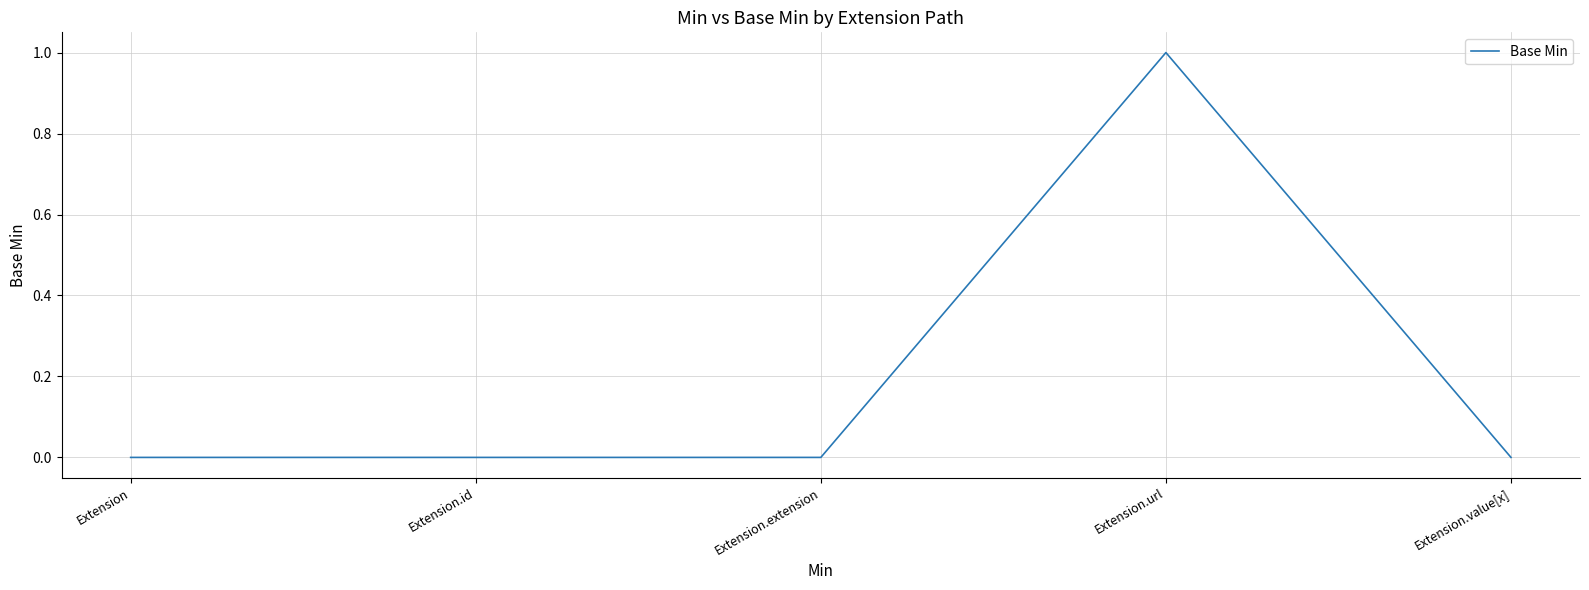

Count the number of data series in this chart.

1